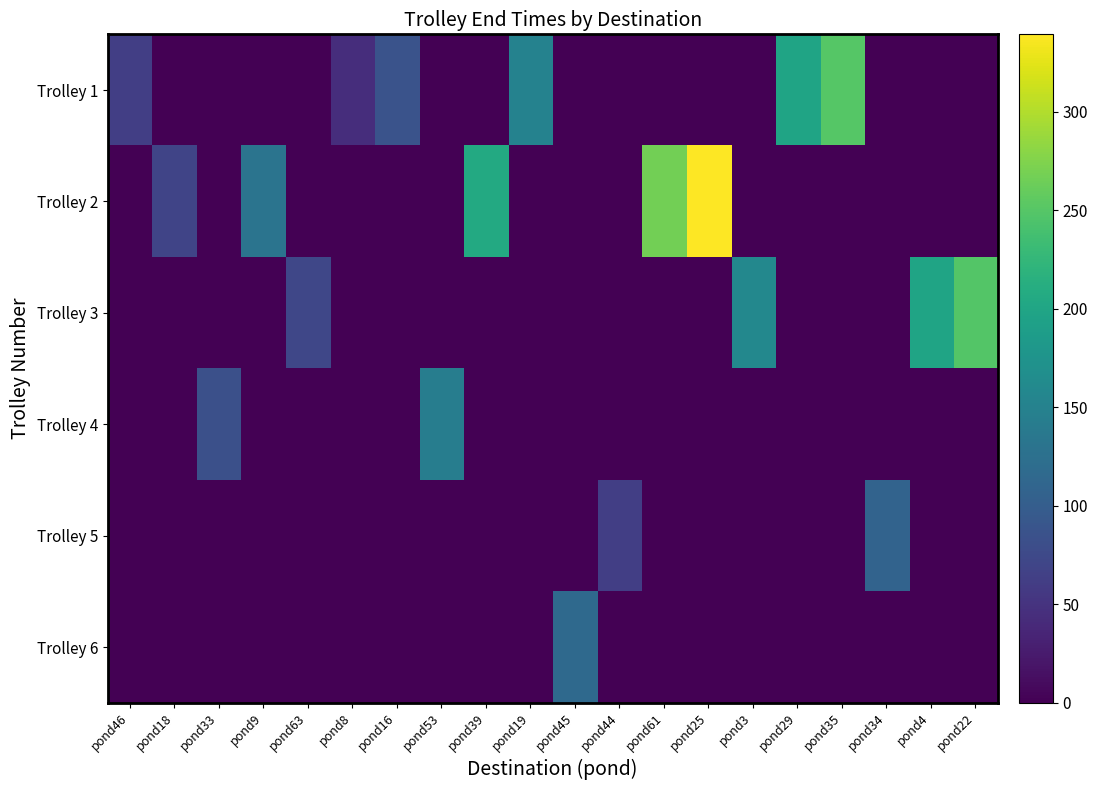

Count the number of categories in the chart.

20